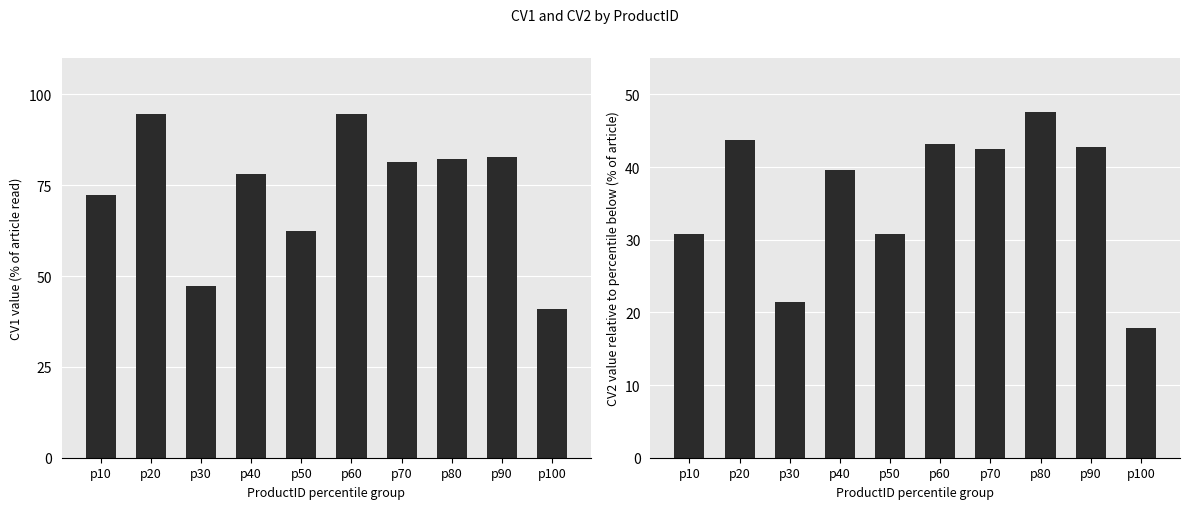

Rank the series by their average value, from highest to lowest.

CV1, CV2